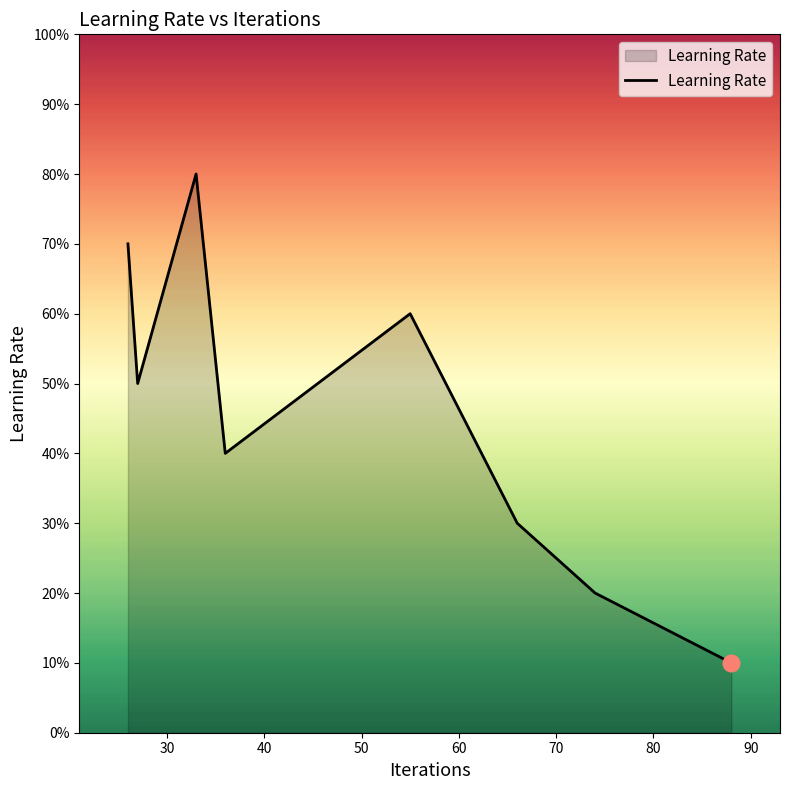

Does the chart display data point markers on the line(s)?

No